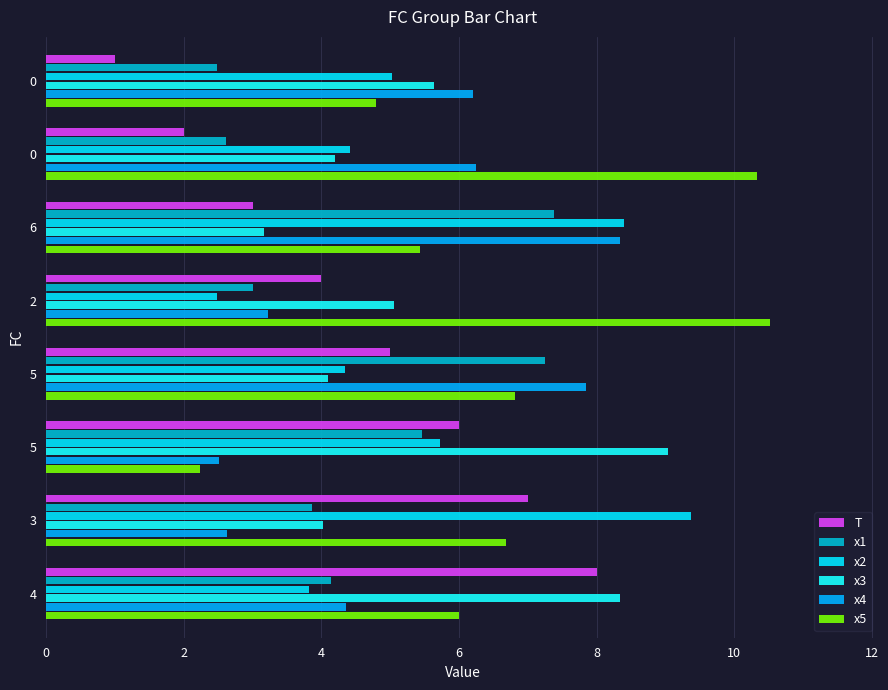

How many values in the x3 series exceed 5?

4